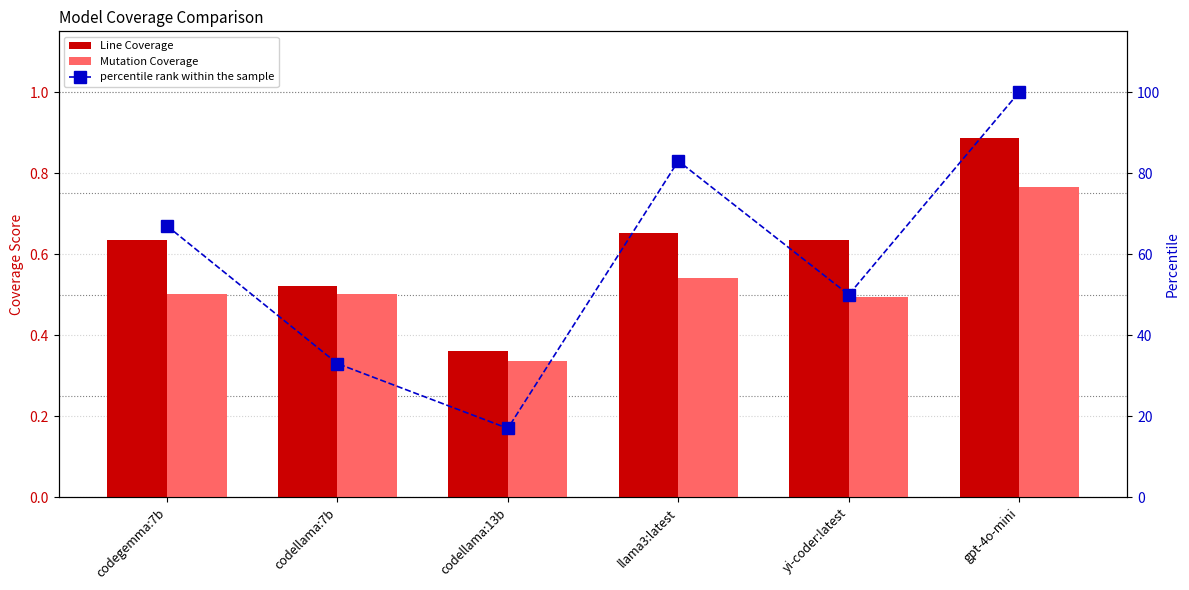

True or false: Mutation Coverage has a value of 0.2 at codegemma:7b.

False